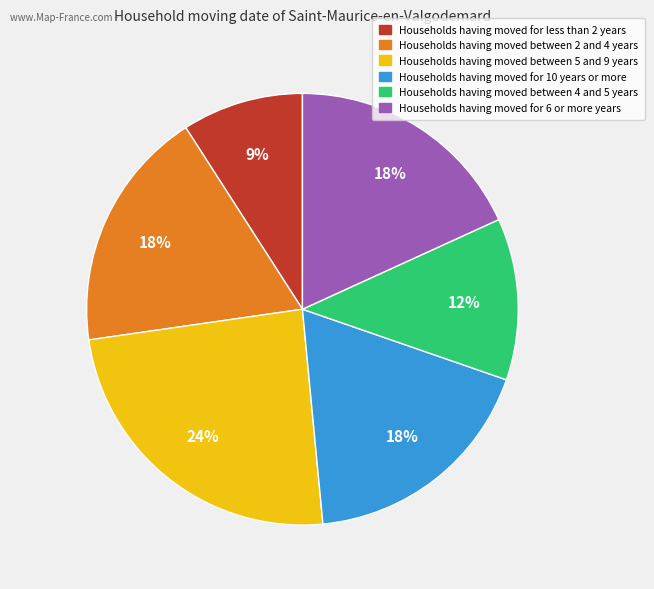

Is the sum of Households having moved between 2 and 4 years and Households having moved for less than 2 years greater than half?

No